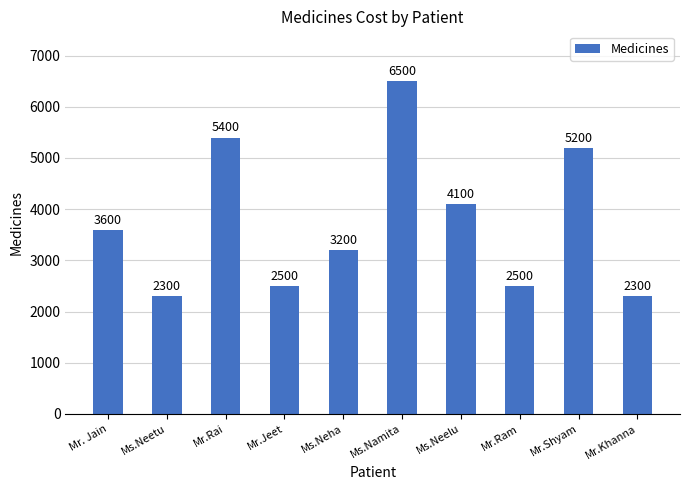

True or false: the data shows 6500 at Ms.Namita.

True